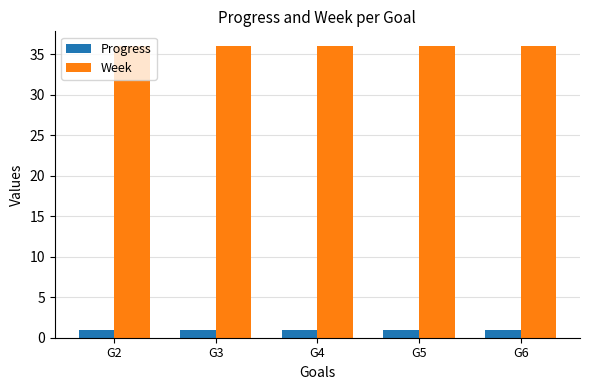

The value of Progress at G6 is 1.0. True or false?

True